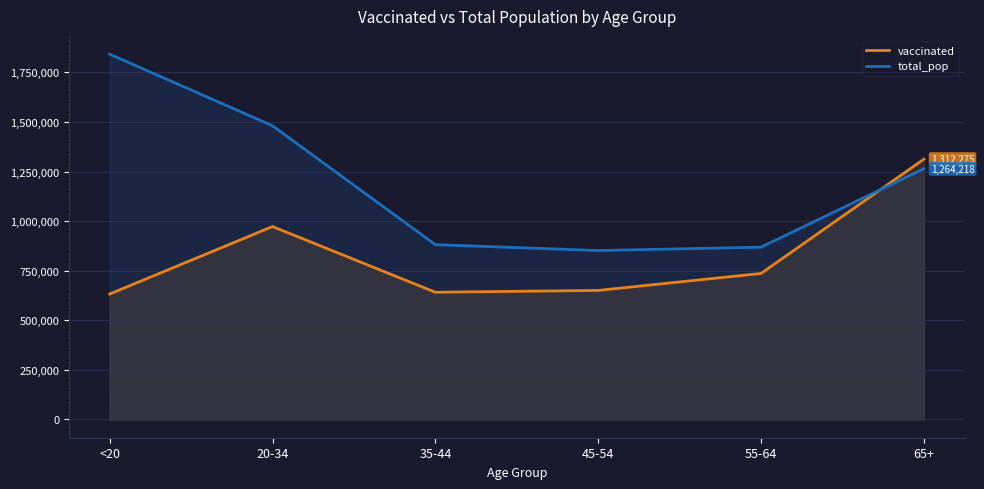

Which category has the lowest value in the total_pop series?

45-54